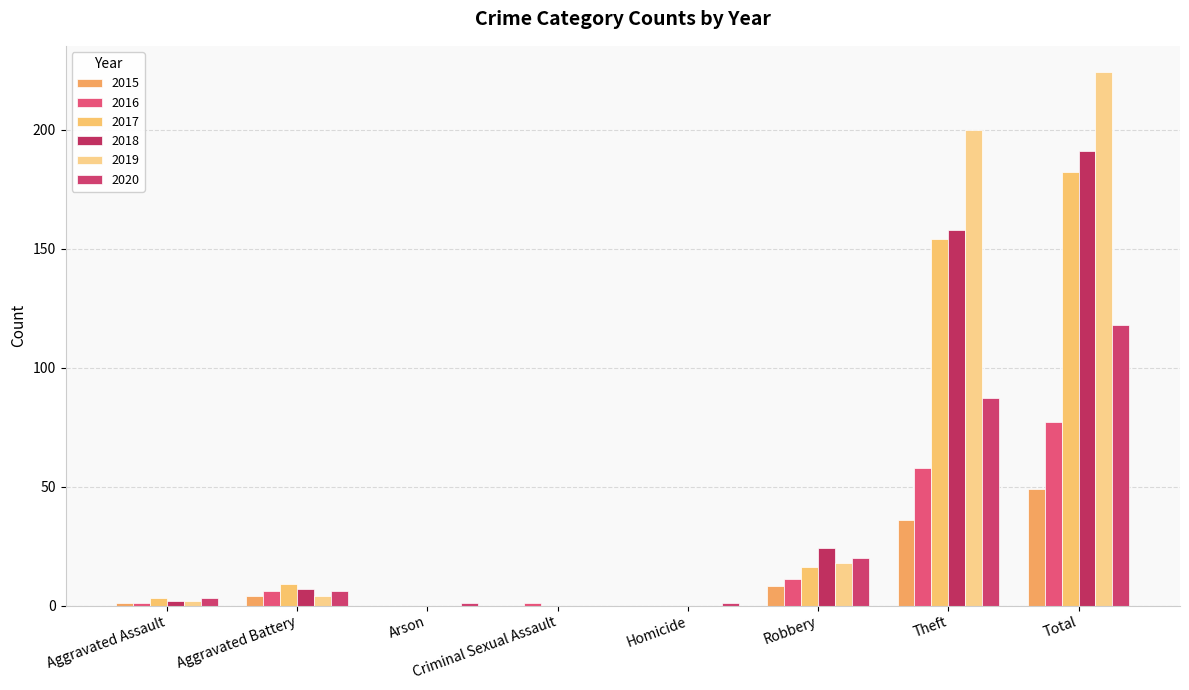

Which series has the largest range (max minus min)?

2019